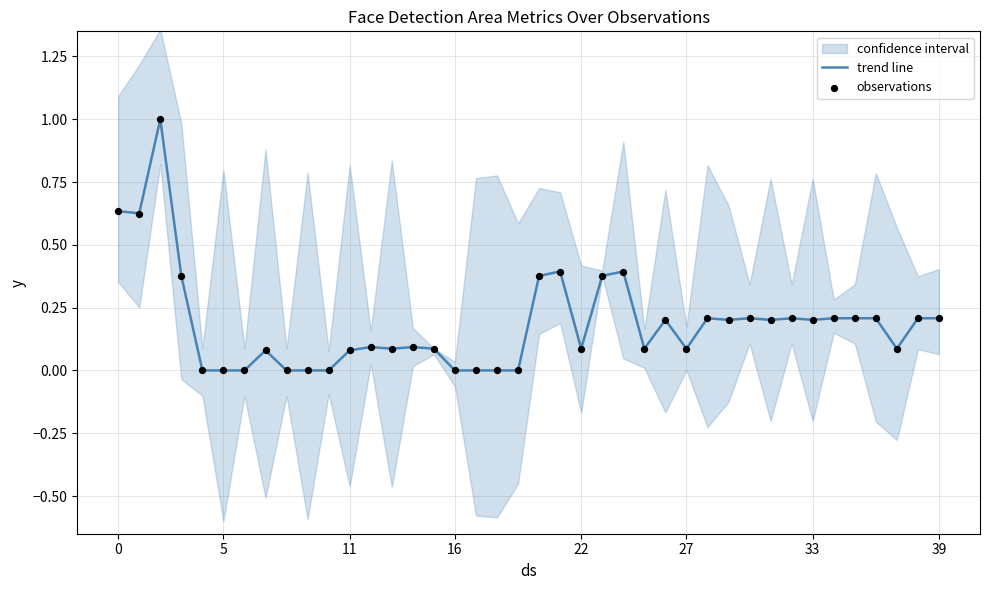

Is the value of trend line at 18 greater than the value of observations at 10?

No